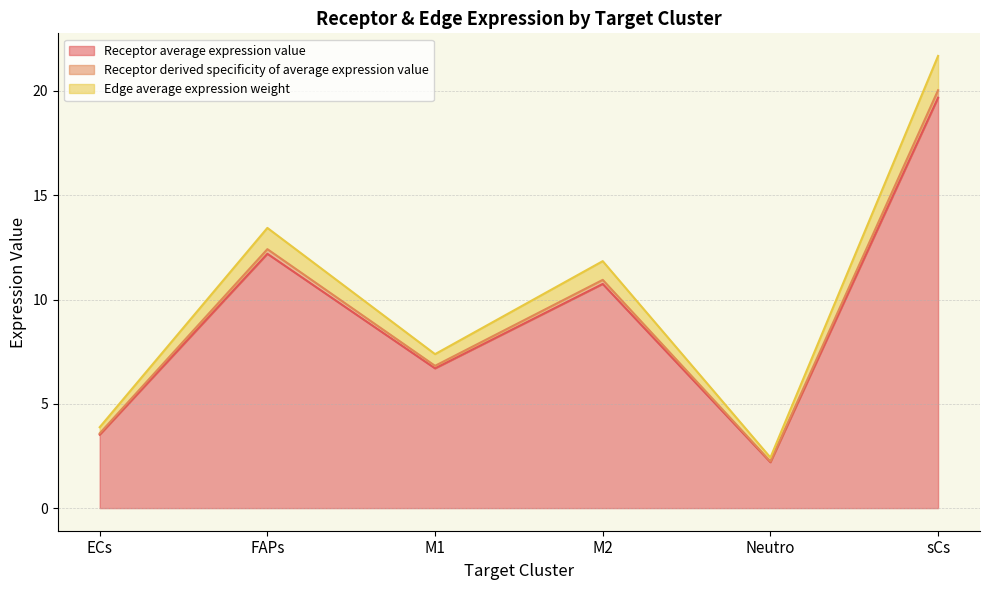

What are all the series names shown in the legend?

Receptor average expression value, Receptor derived specificity of average expression value, Edge average expression weight